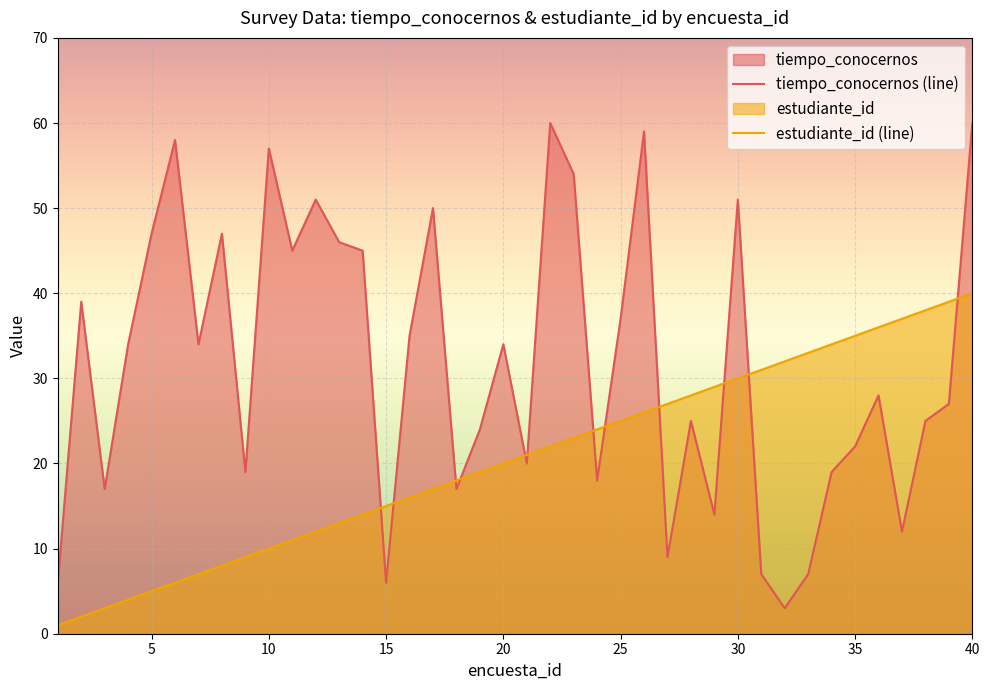

True or false: tiempo_conocernos and estudiante_id cross at least once.

True